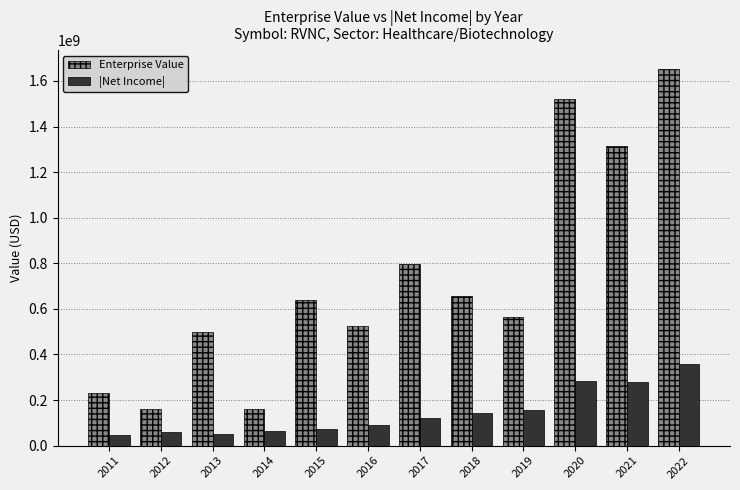

How many data points in Enterprise Value are above 638336318?

6